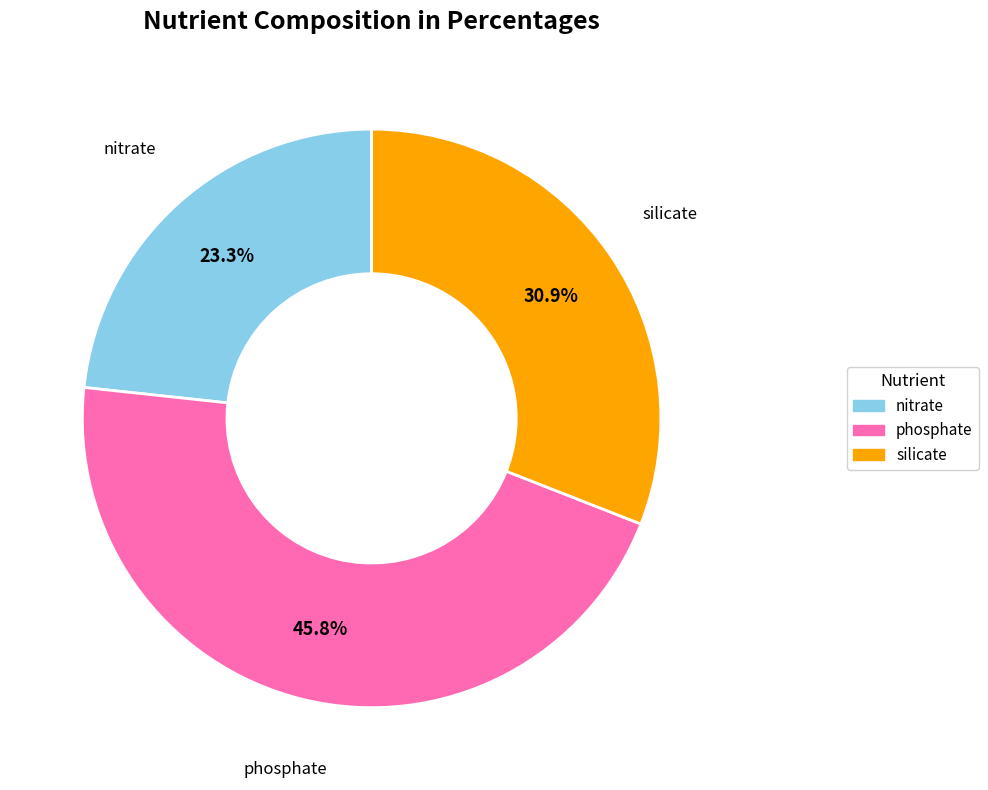

Is nitrate the majority of the pie?

No